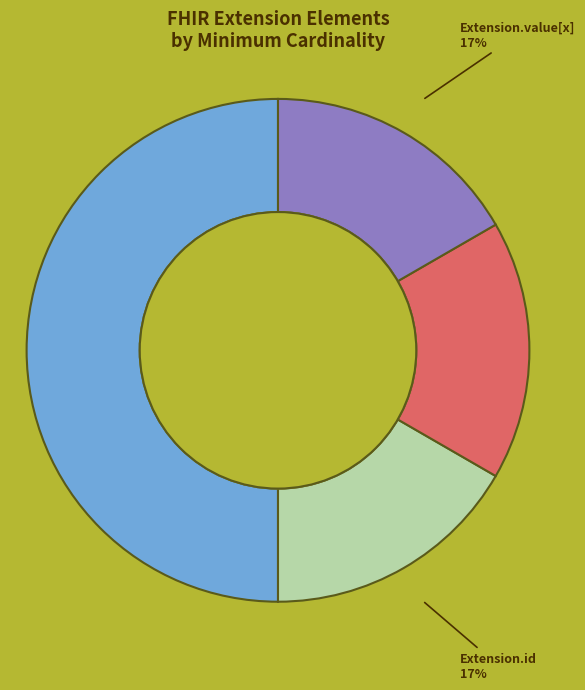

To the nearest percent, what is the average slice percentage?

25%